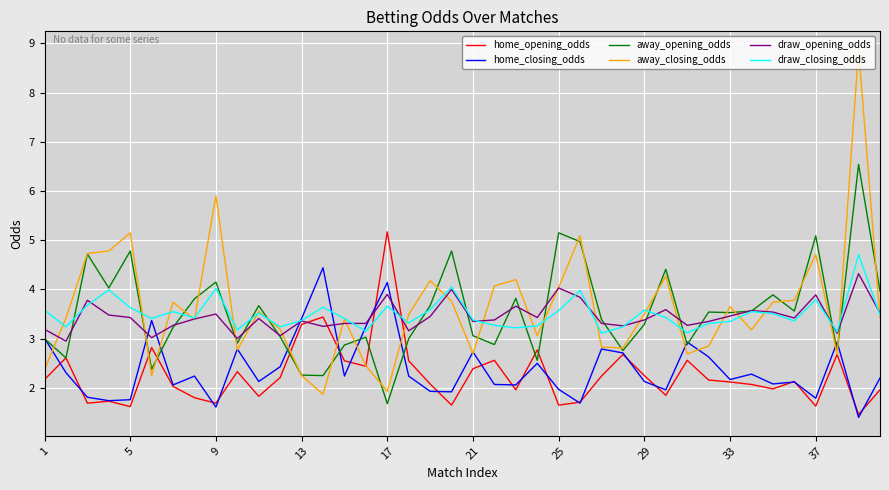

What is the smallest value displayed?

1.4